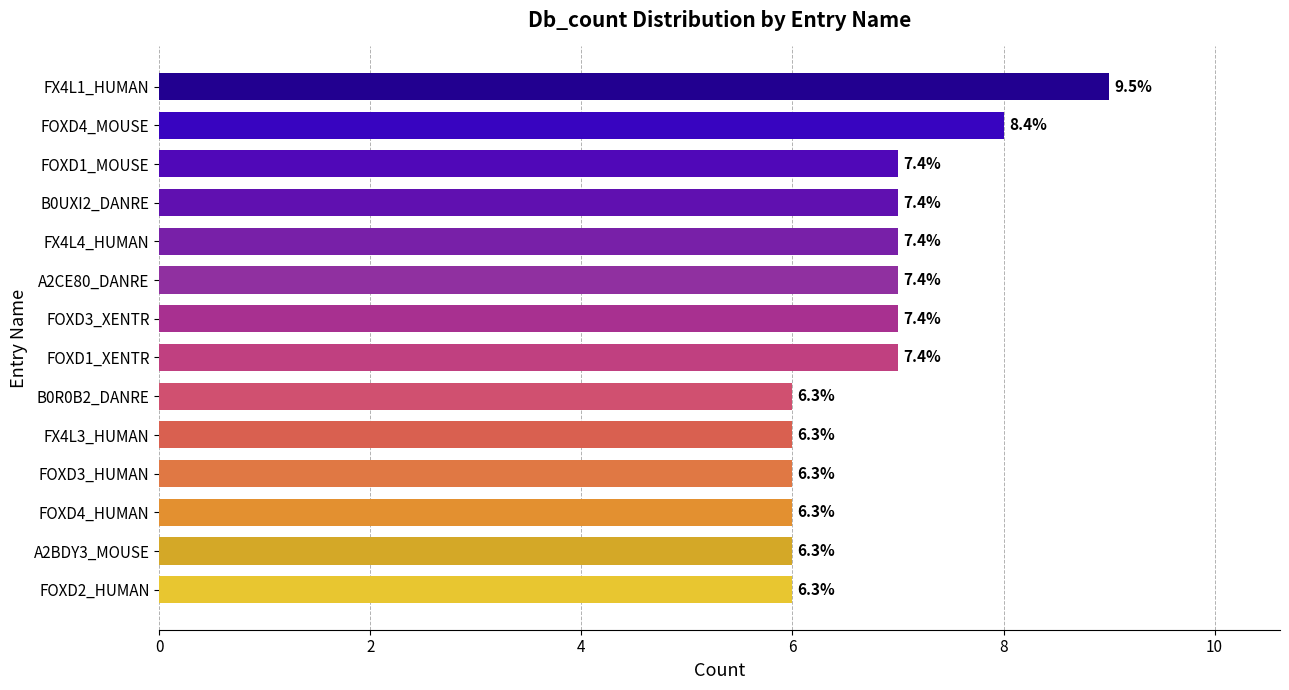

Are the bars horizontal?

Yes